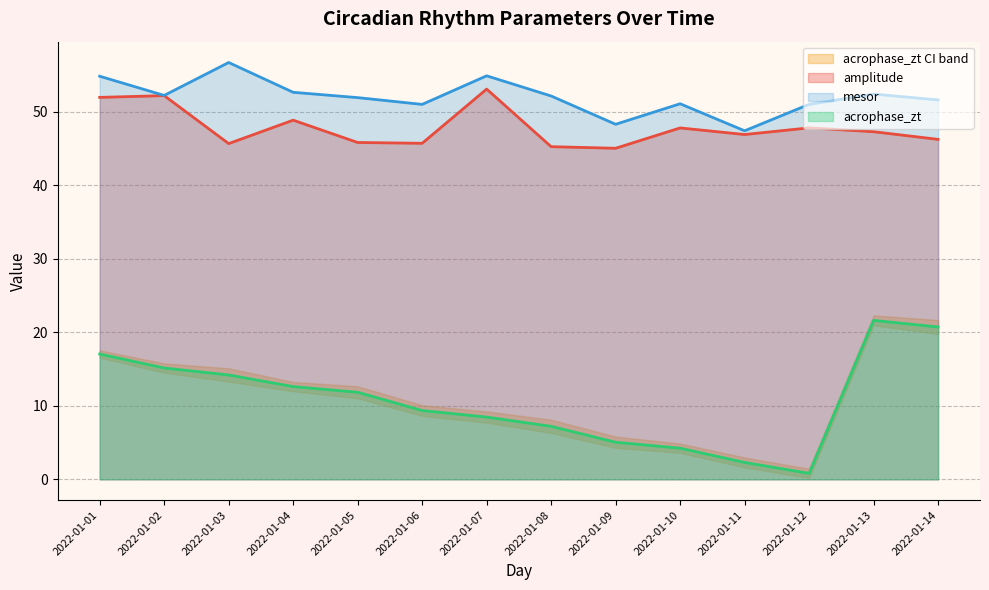

Reading right to left, transcribe all the data shown in this chart.

amplitude: 2022-01-14=46.2	2022-01-13=47.3	2022-01-12=47.8	2022-01-11=46.9	2022-01-10=47.8	2022-01-09=45.0	2022-01-08=45.2	2022-01-07=53.1	2022-01-06=45.7	2022-01-05=45.8	2022-01-04=48.8	2022-01-03=45.6	2022-01-02=52.2	2022-01-01=51.9
mesor: 2022-01-14=51.6	2022-01-13=52.4	2022-01-12=51.0	2022-01-11=47.4	2022-01-10=51.1	2022-01-09=48.3	2022-01-08=52.1	2022-01-07=54.9	2022-01-06=51.0	2022-01-05=51.9	2022-01-04=52.6	2022-01-03=56.7	2022-01-02=52.2	2022-01-01=54.8
acrophase_zt: 2022-01-14=20.7	2022-01-13=21.6	2022-01-12=0.8	2022-01-11=2.3	2022-01-10=4.2	2022-01-09=5.0	2022-01-08=7.2	2022-01-07=8.5	2022-01-06=9.4	2022-01-05=11.8	2022-01-04=12.6	2022-01-03=14.2	2022-01-02=15.1	2022-01-01=17.0